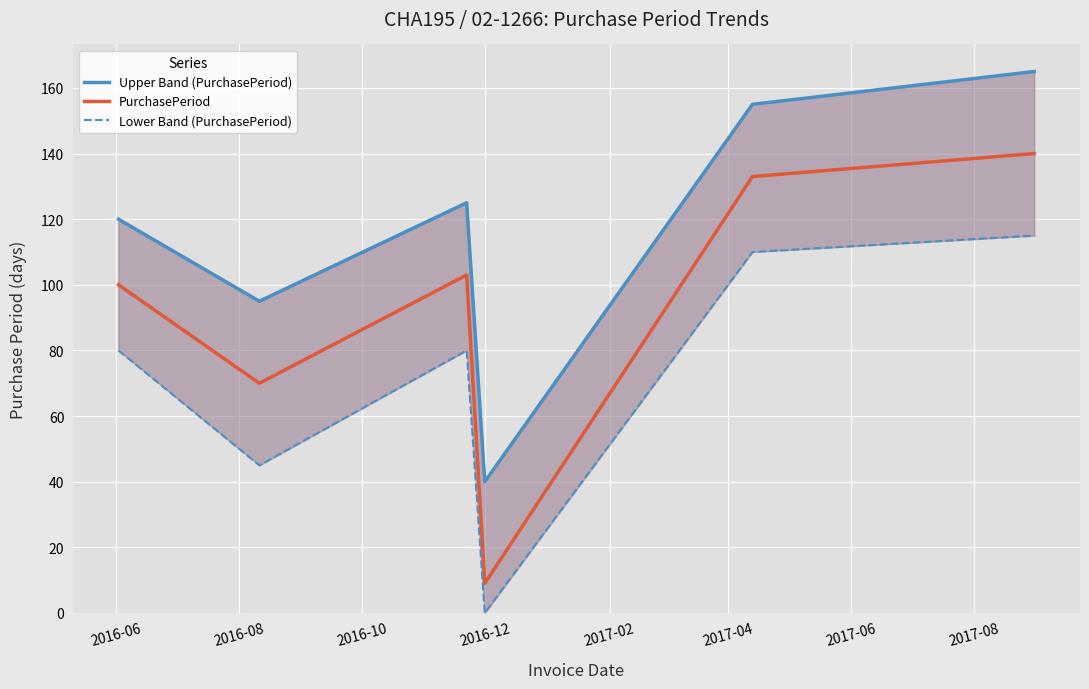

True or false: Upper Band (PurchasePeriod) and PurchasePeriod cross at least once.

False